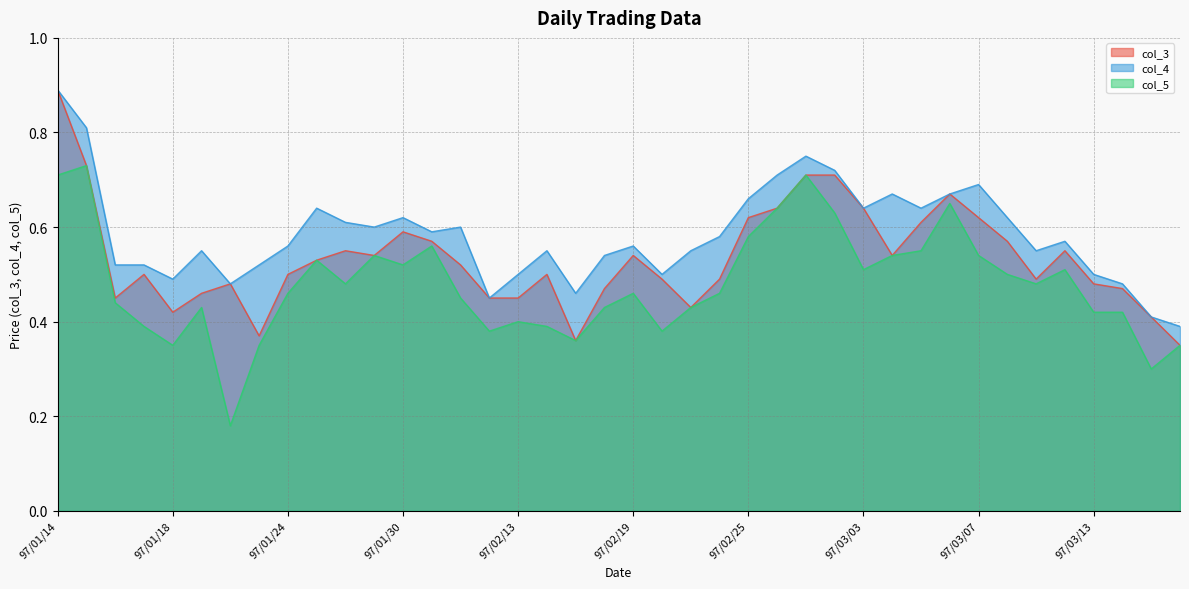

Is it true that col_3 equals 0.9 at 97/03/05?

False